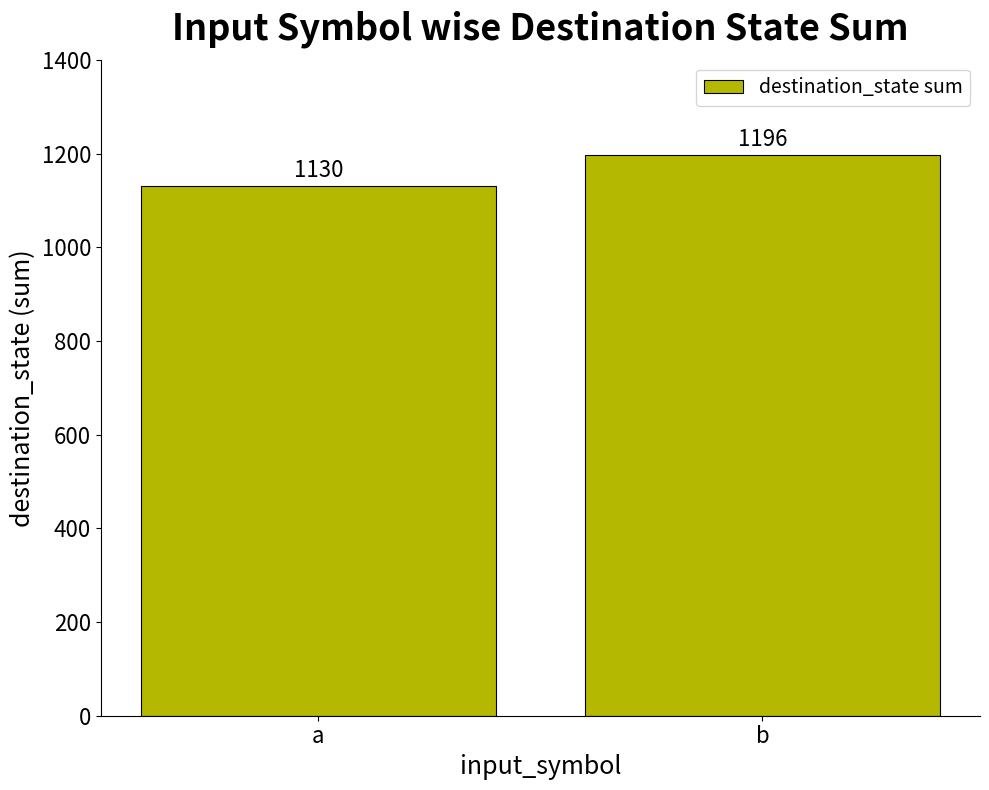

Count the values in the range 1130 to 1196.

2